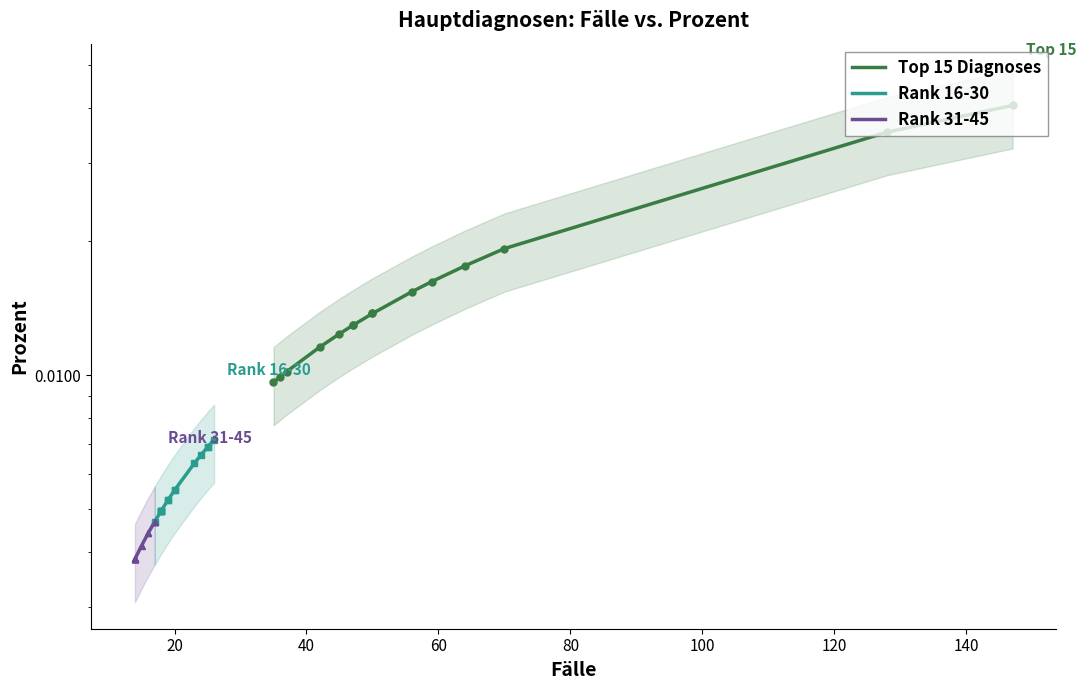

True or false: Rank 31-45 has a value of 0.0 at 80.

False